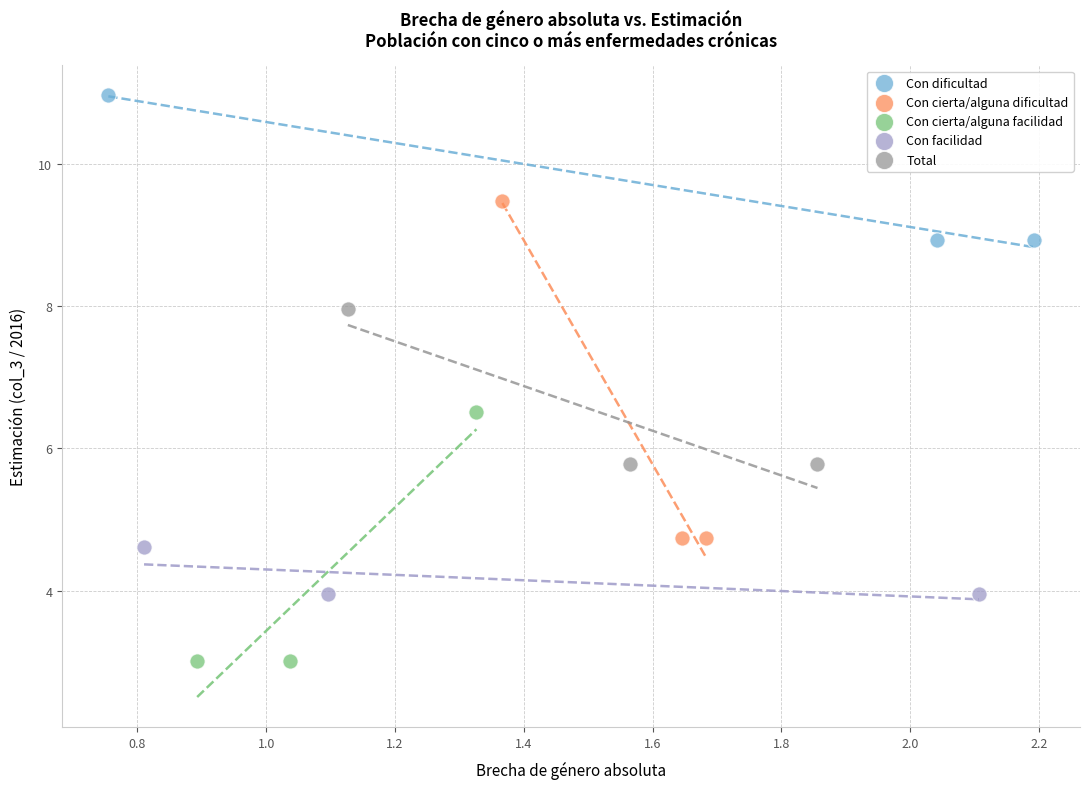

Which series has the widest spread of Y values?

Con cierta/alguna dificultad